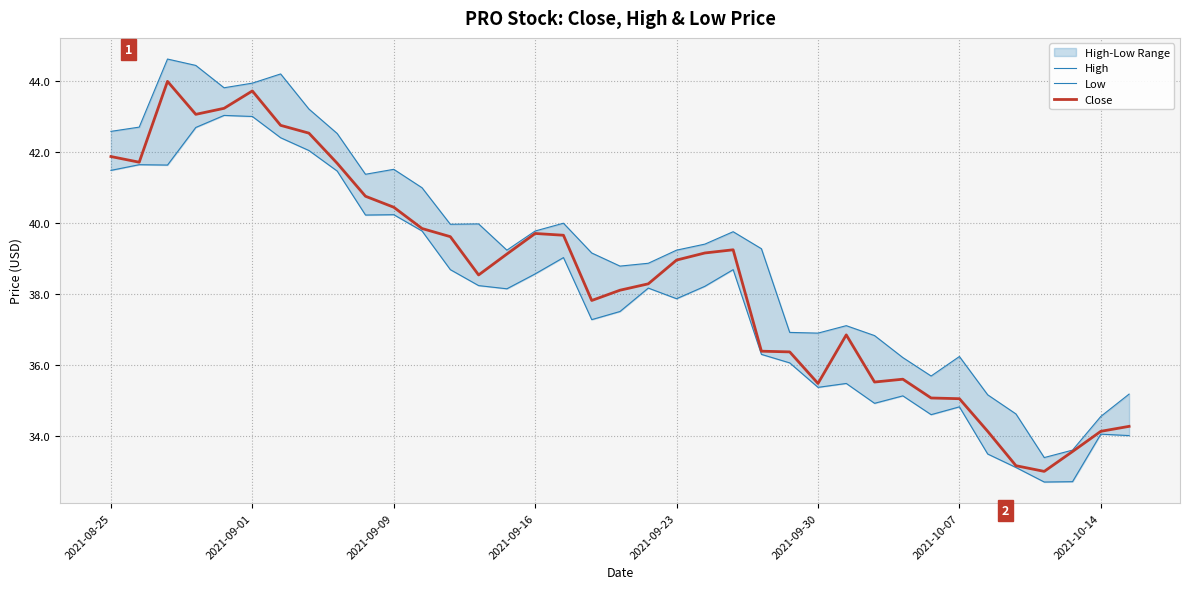

Is this an area chart (filled region under the line)?

No